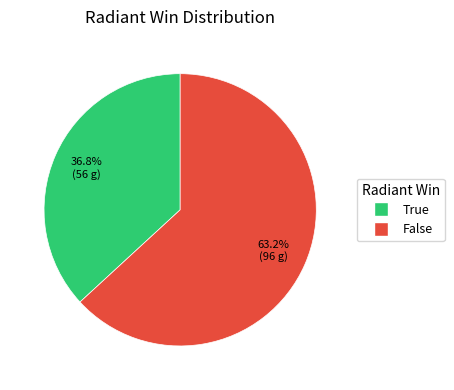

Is there a majority slice in this chart?

Yes